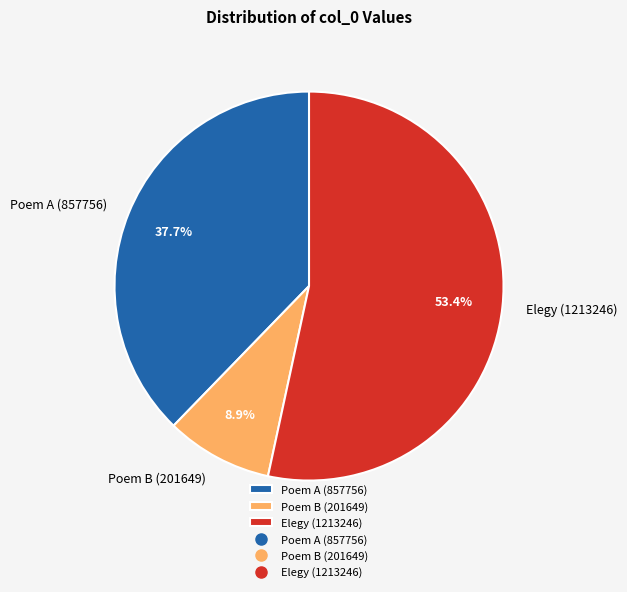

How many slices are in this pie chart?

3